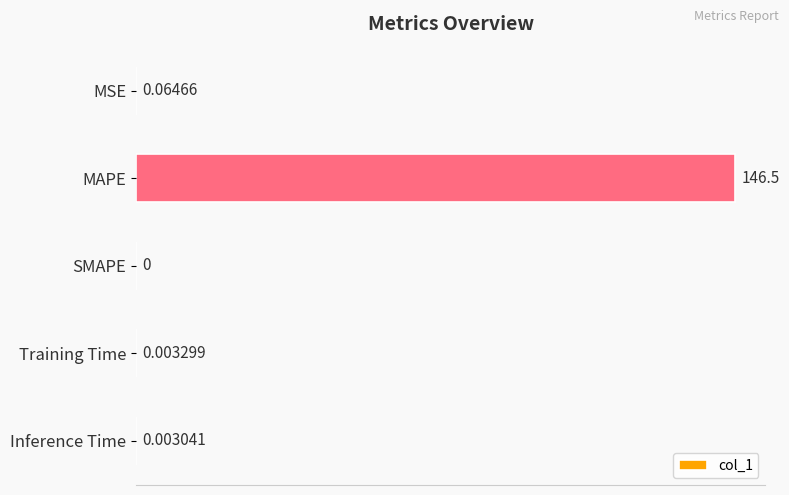

Are the bars horizontal?

Yes